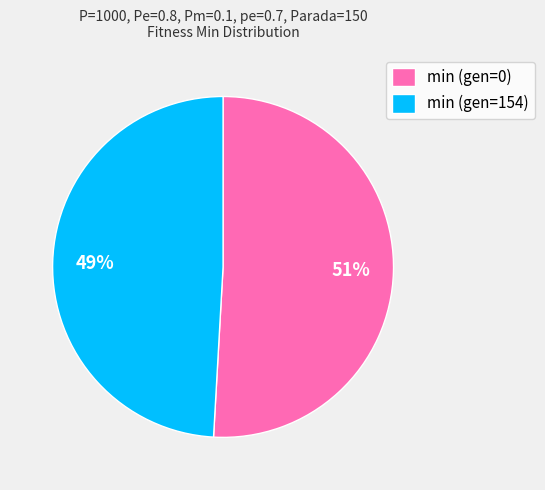

What is the largest slice in the pie chart?

min (gen=0)